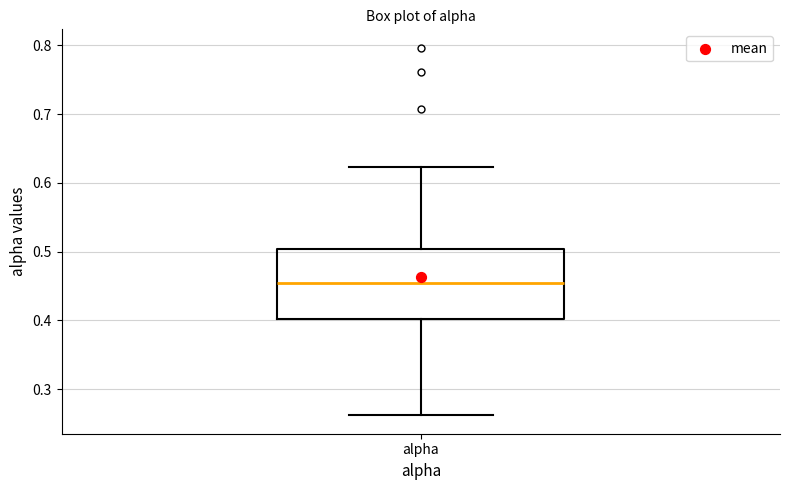

Transcribe this box plot: give where the median line is, the range the box spans, and where the two whiskers end, as read against the y-axis. The values are not printed on the chart, so give them approximately, as read against the axis.

median 0.45, box 0.40 to 0.50, whiskers 0.26 to 0.62